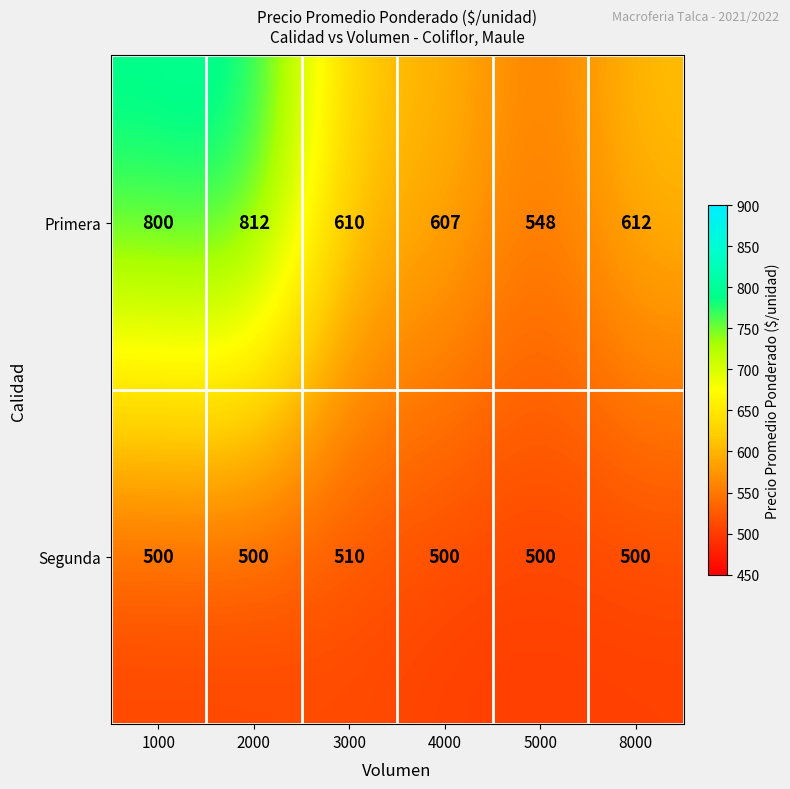

Reading right to left, extract all data points from this chart.

Primera: 612	548	607	610	812	800
Segunda: 500	500	500	510	500	500